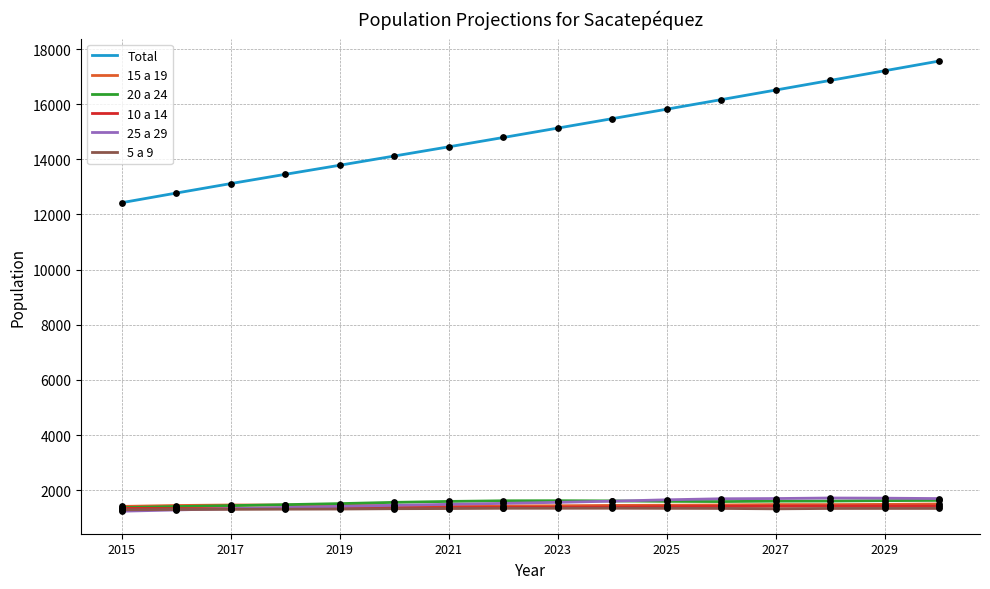

Which series has the largest range (max minus min)?

Total